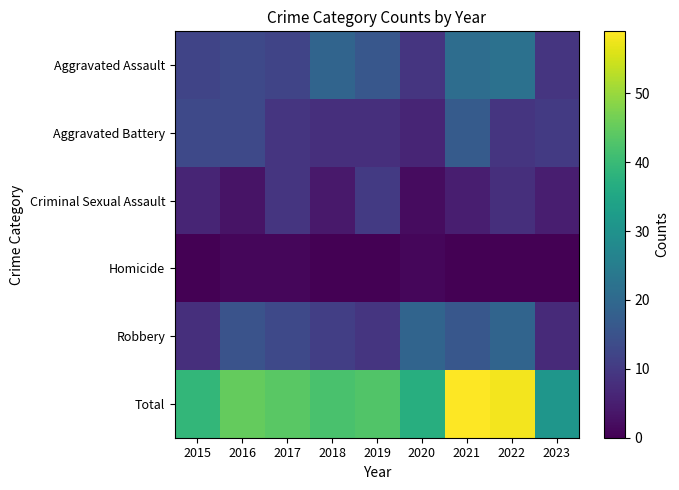

Reading left to right, list all the values displayed in this chart.

Aggravated Assault: 2015=12	2016=13	2017=12	2018=19	2019=16	2020=9	2021=21	2022=22	2023=9
Aggravated Battery: 2015=13	2016=13	2017=9	2018=8	2019=8	2020=6	2021=17	2022=9	2023=10
Criminal Sexual Assault: 2015=6	2016=3	2017=9	2018=4	2019=10	2020=2	2021=5	2022=8	2023=5
Homicide: 2015=0	2016=1	2017=1	2018=0	2019=0	2020=1	2021=0	2022=0	2023=0
Robbery: 2015=8	2016=15	2017=13	2018=11	2019=9	2020=19	2021=16	2022=19	2023=7
Total: 2015=39	2016=45	2017=44	2018=42	2019=43	2020=37	2021=59	2022=58	2023=31